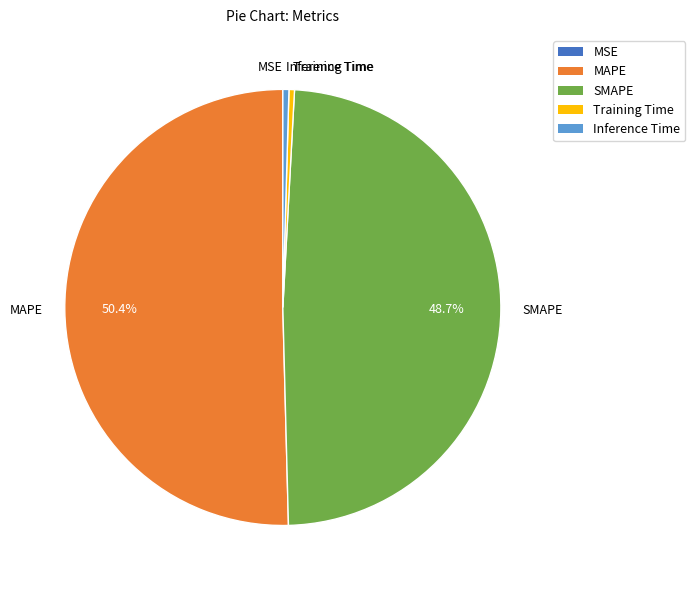

What portion of the pie excludes SMAPE?

51.3%